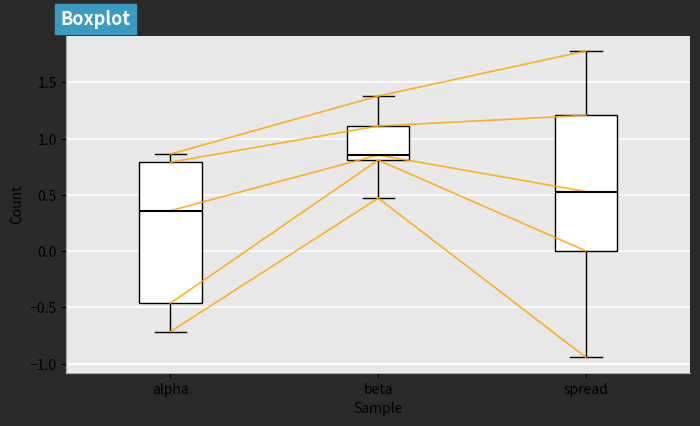

Where does the upper whisker of the box for alpha end on the y-axis? The values are not printed on the chart, so give them approximately, as read against the axis.

0.85